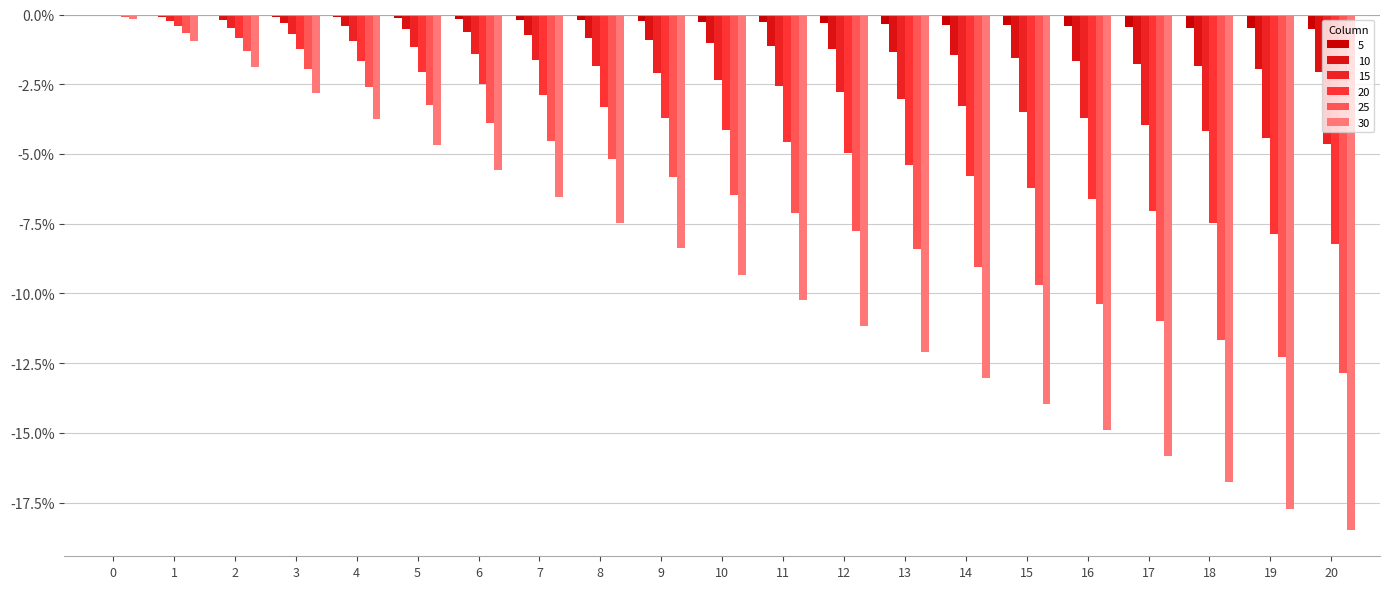

What value does the 15 series have at 10?

-2.3